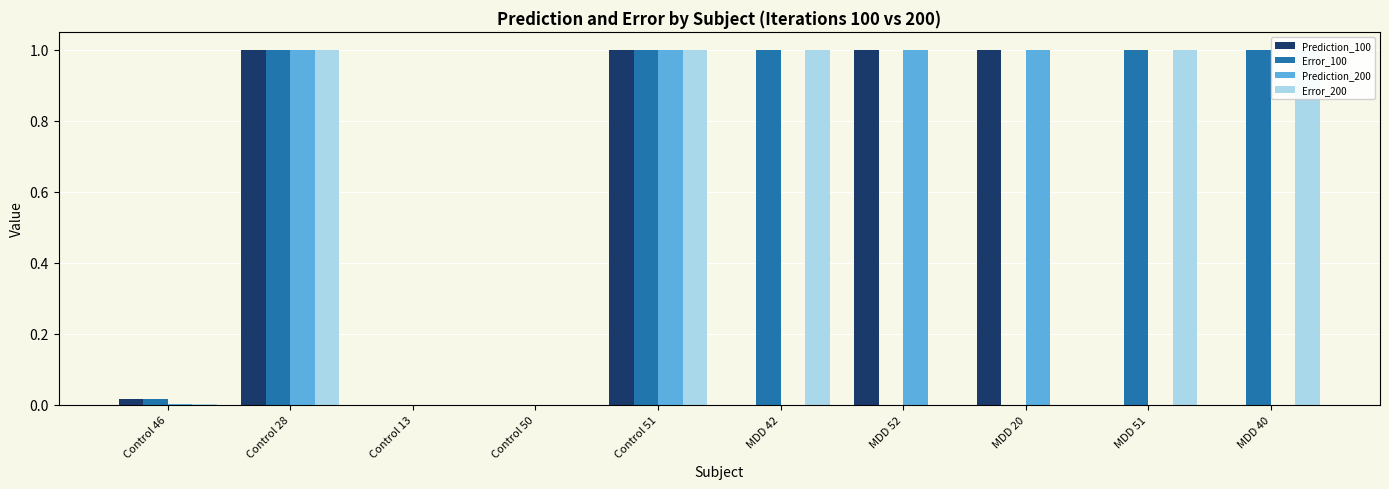

Is it true that Error_100 equals 1.7 at MDD 51?

False